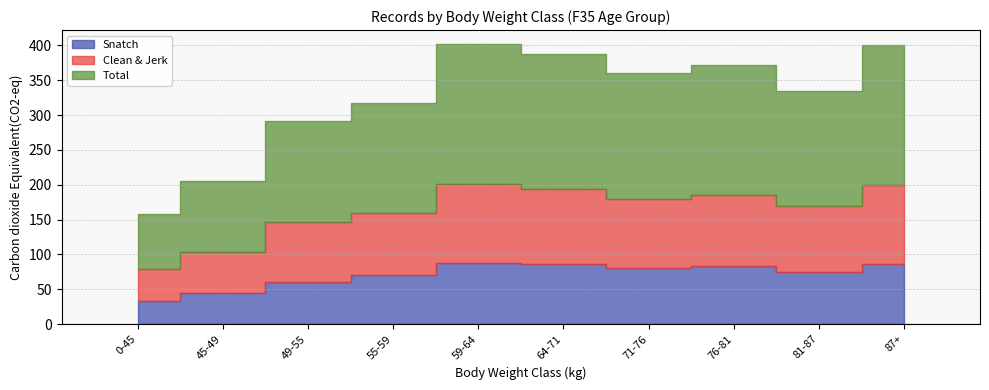

Which series has the largest range (max minus min)?

Total